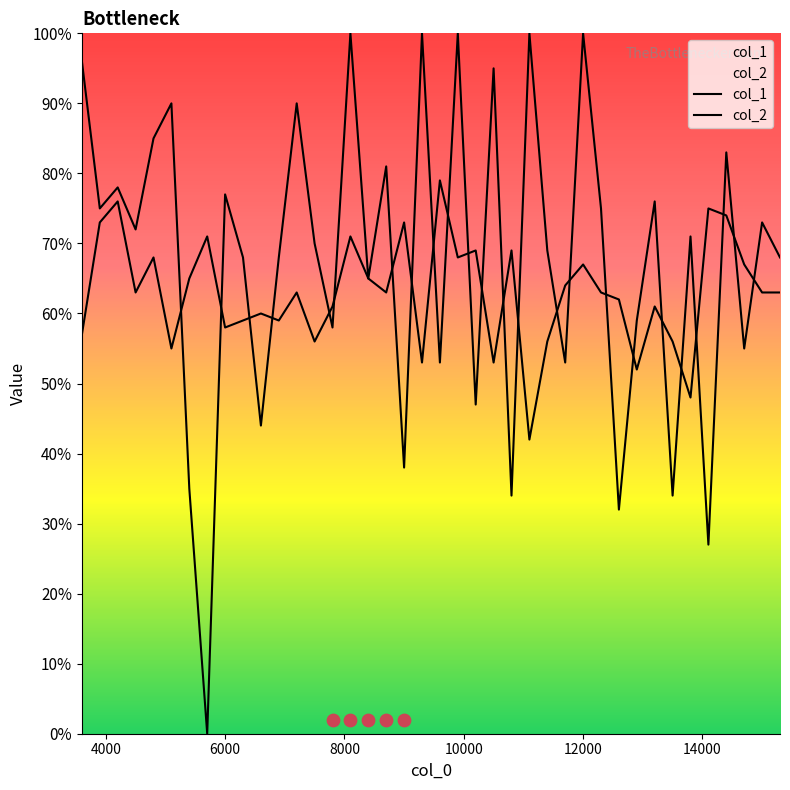

What are all the series names shown in the legend?

col_1, col_2